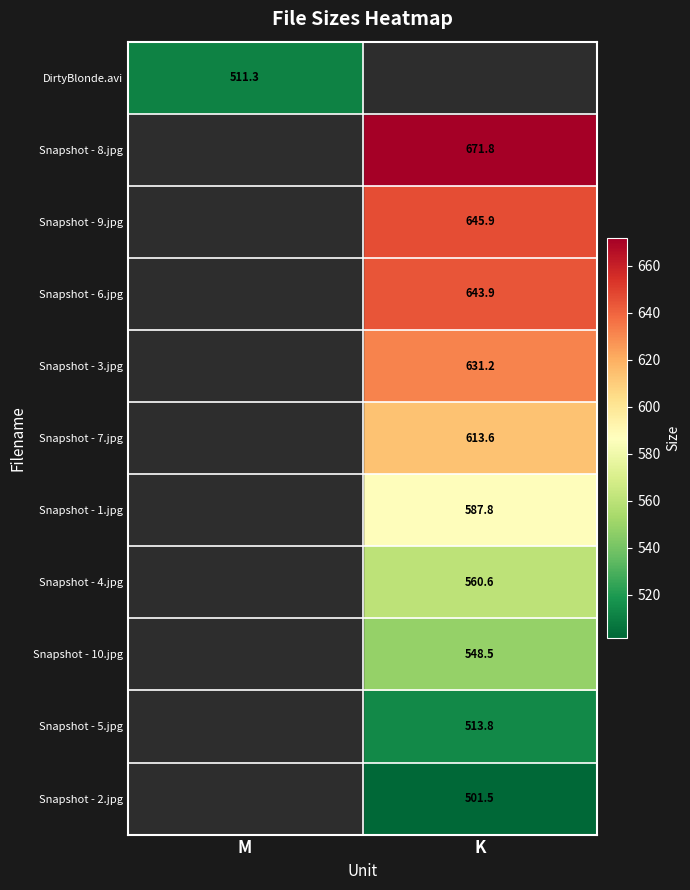

The value of Snapshot - 10.jpg at K is 548.5. True or false?

True